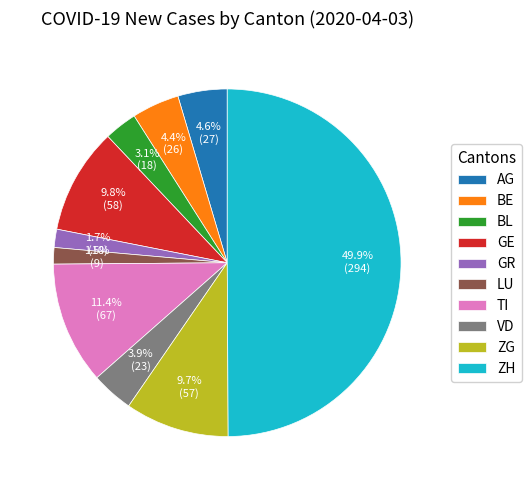

Approximately how many times larger is the value at LU compared to VD?

0.4